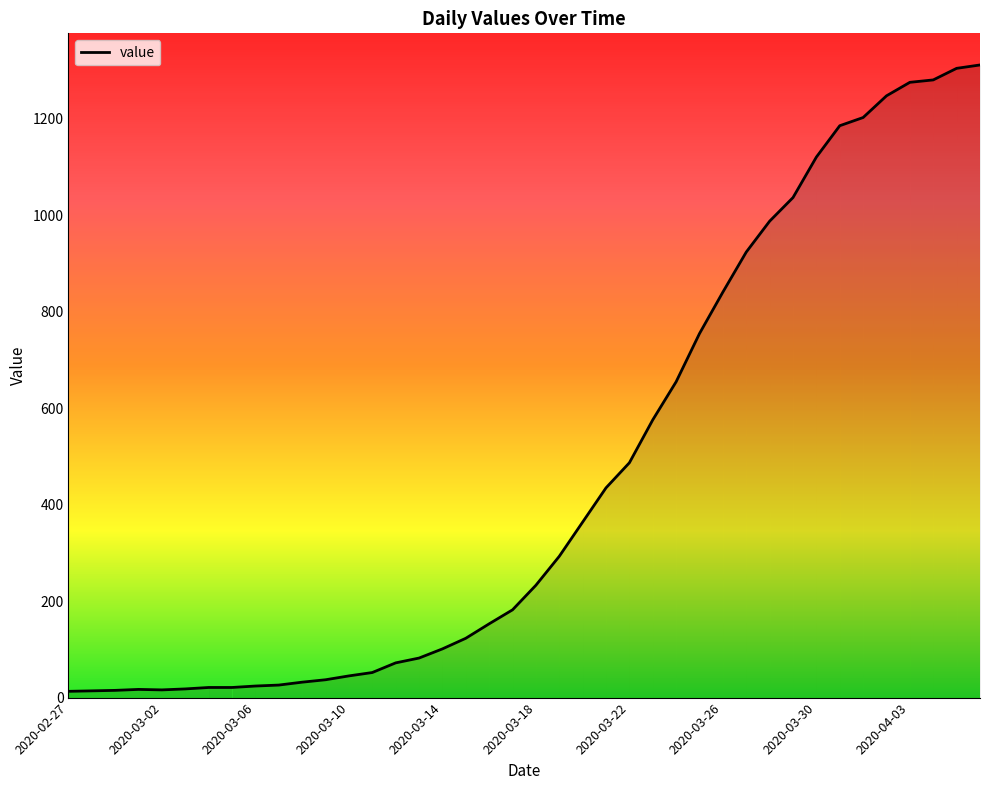

What is the greatest value displayed?

1312